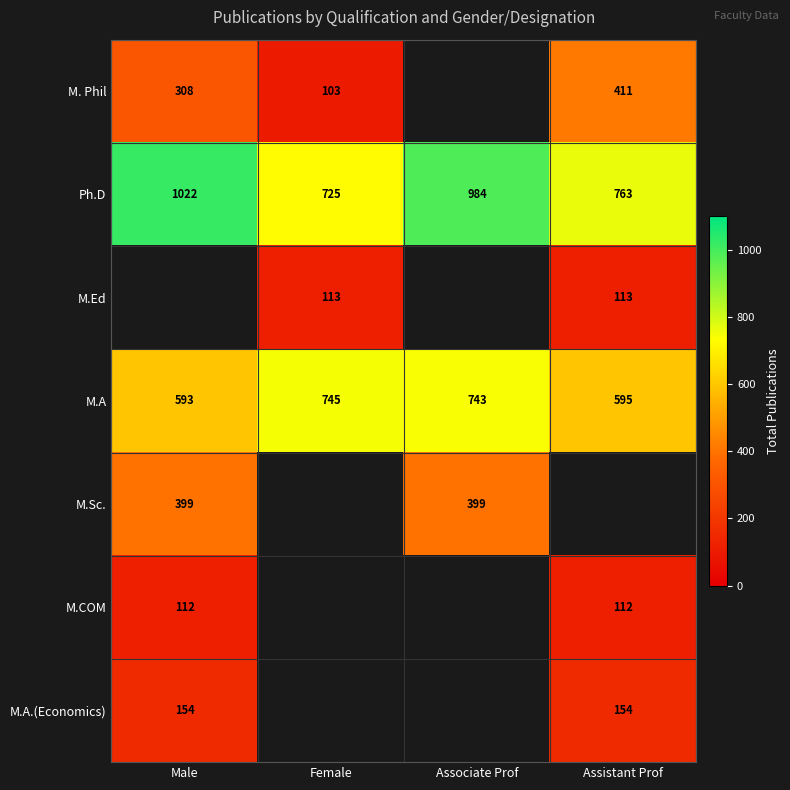

Where is Ph.D nearest to the value 873?

Assistant Prof